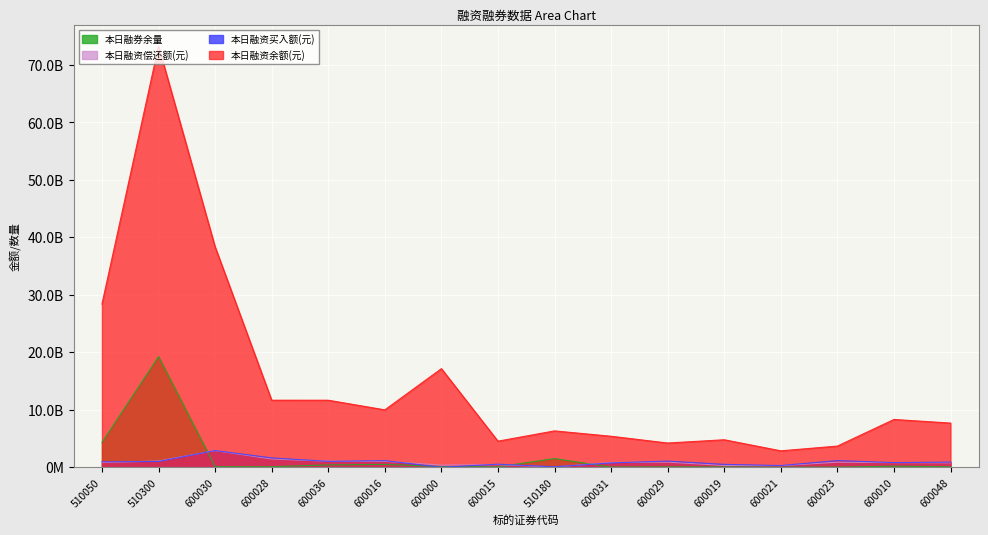

Does the chart display data point markers on the line(s)?

No